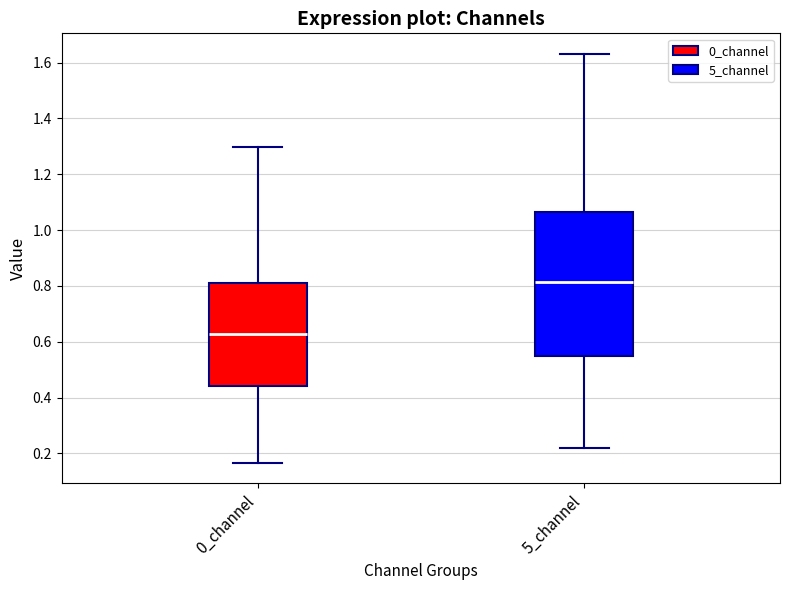

Reading left to right, transcribe this box plot: for each box, give where its median line is, the range the box spans, and where its two whiskers end, as read against the y-axis. The values are not printed on the chart, so give them approximately, as read against the axis.

0_channel: median 0.62, box 0.44 to 0.82, whiskers 0.16 to 1.30
5_channel: median 0.82, box 0.54 to 1.06, whiskers 0.22 to 1.64